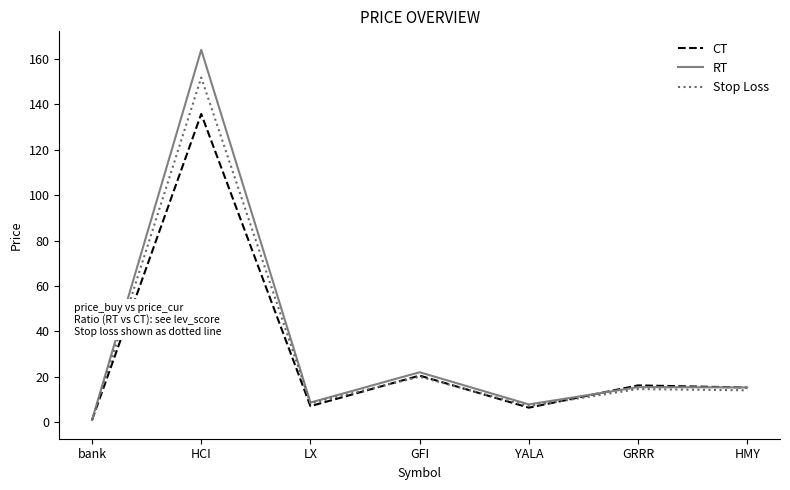

Is it true that Stop Loss equals 14.1 at HMY?

True